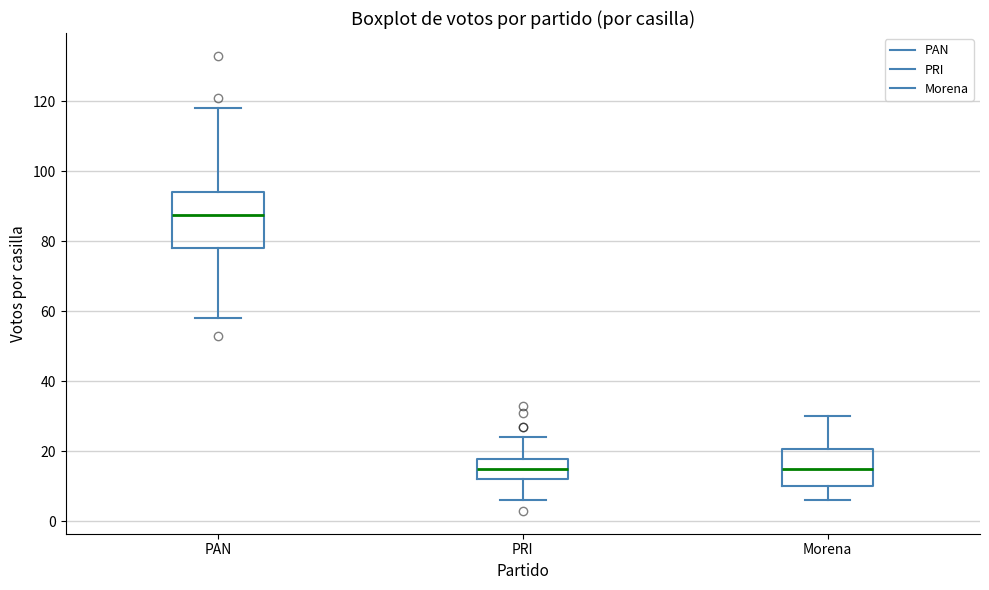

Where does the upper whisker of the box for PRI end on the y-axis? The values are not printed on the chart, so give them approximately, as read against the axis.

24